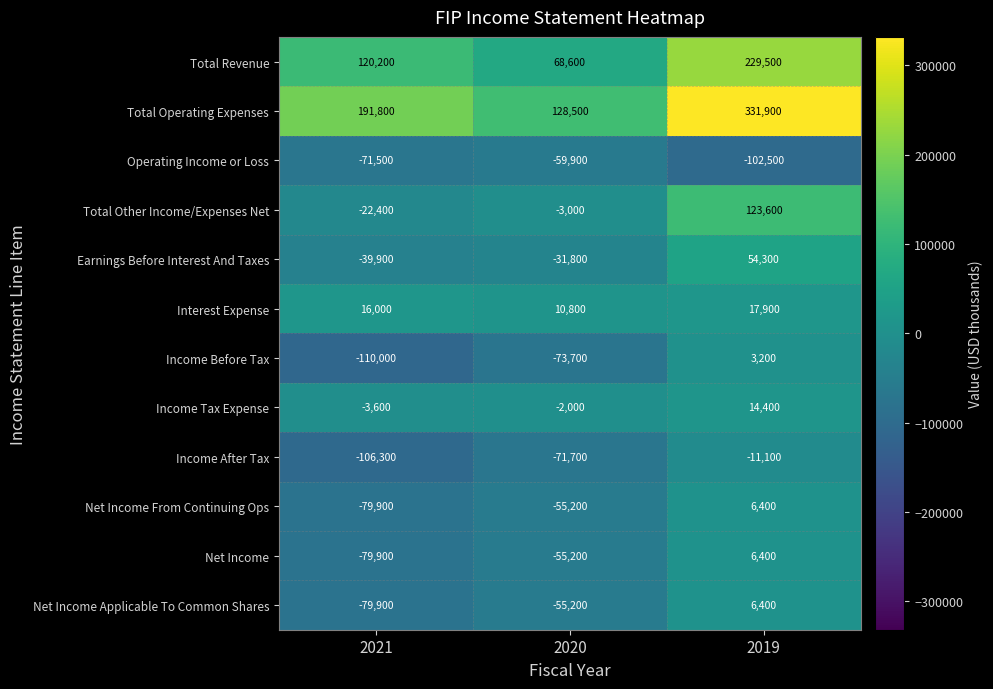

The value of Income After Tax at 2019 is -6751. True or false?

False